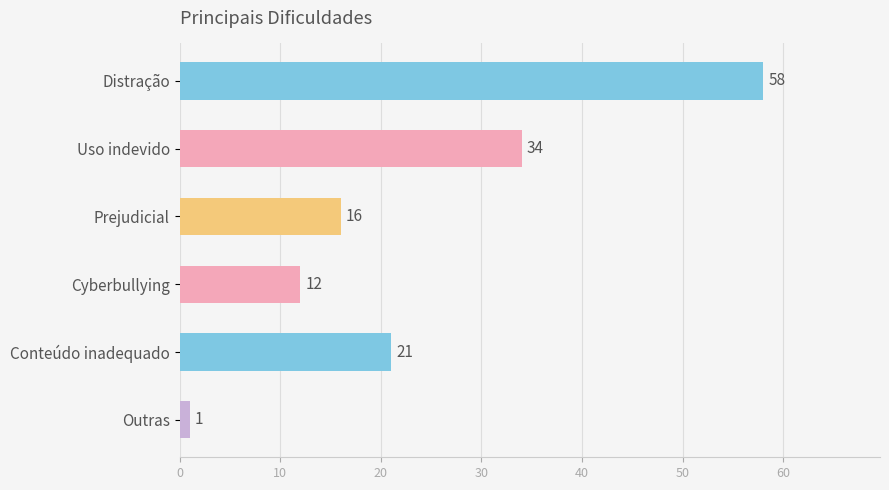

The chart shows a value of 21 at Conteúdo inadequado. True or false?

True